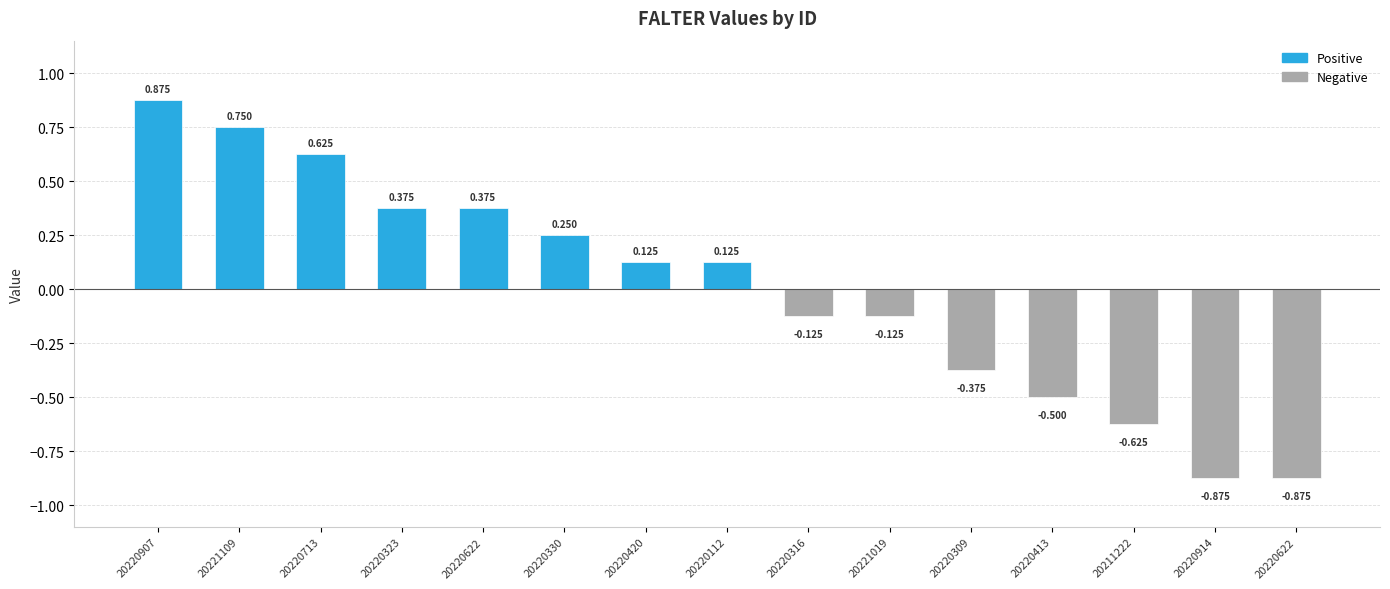

The chart shows a value of -0.6 at 20220309. True or false?

False